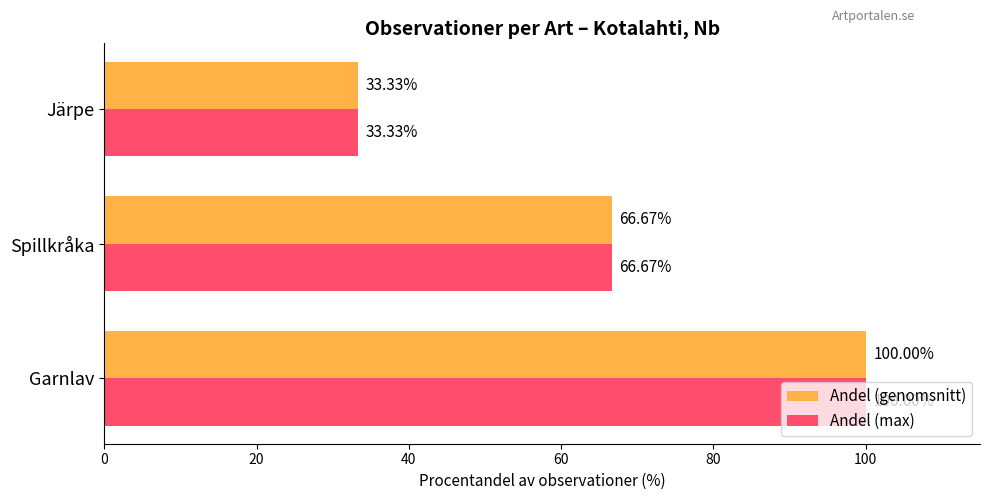

What is the average value of the Andel (max) series?

66.7